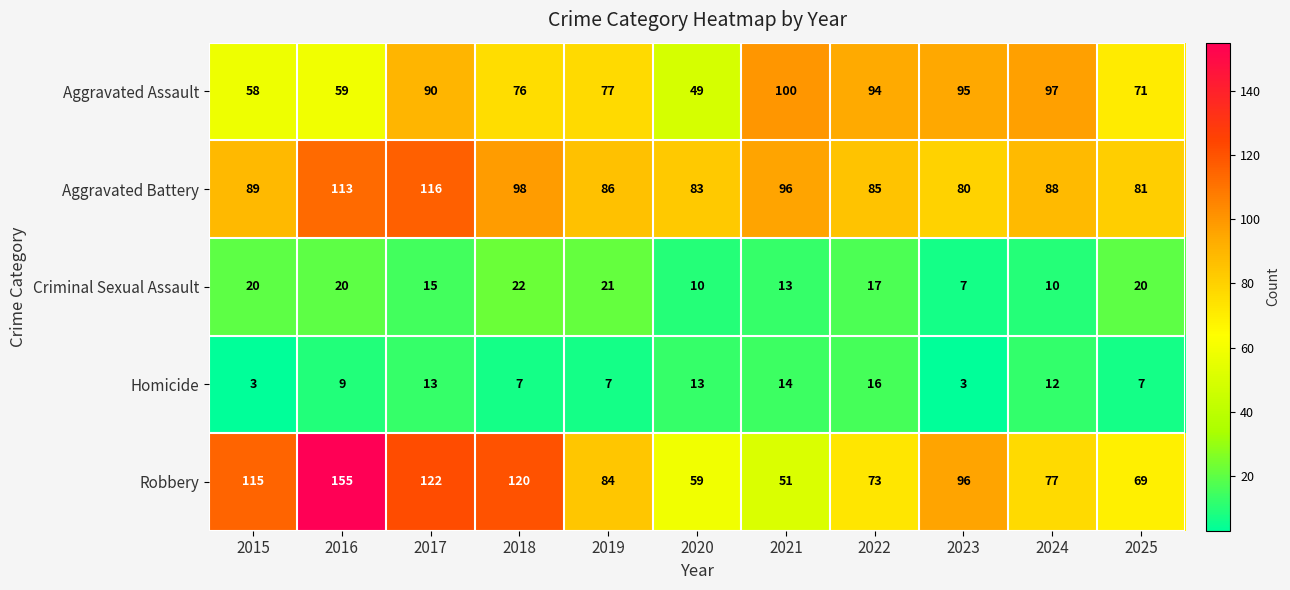

Is the value of Aggravated Battery at 2024 greater than the value of Robbery at 2020?

Yes